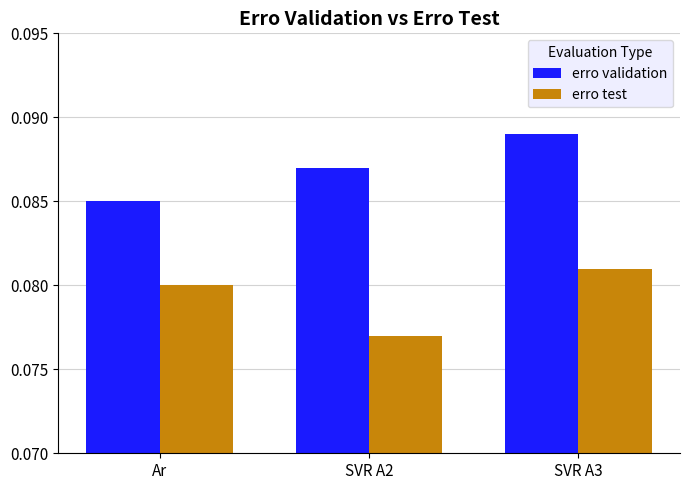

At which label is erro validation closest to 0?

Ar